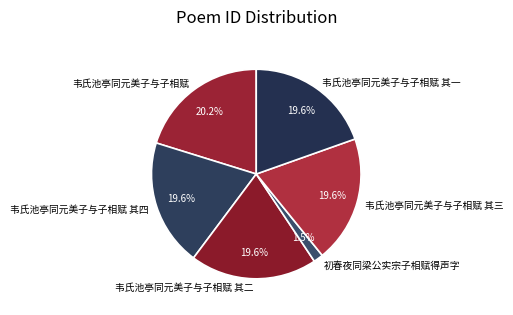

Combined, do 韦氏池亭同元美子与子相赋 其二 and 韦氏池亭同元美子与子相赋 其一 account for over 50%?

No